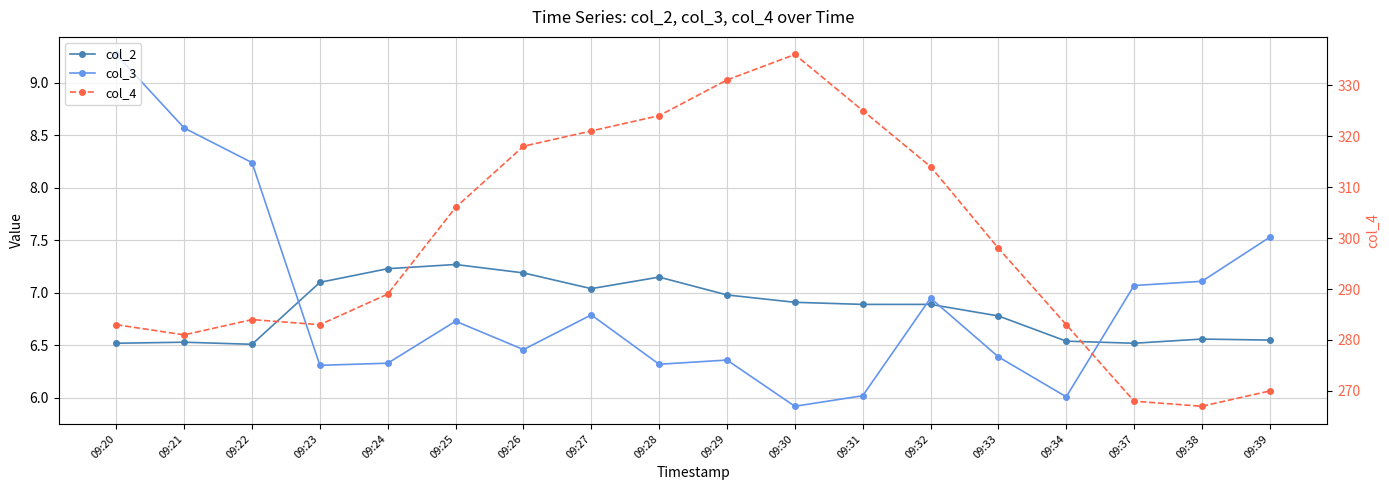

What is the maximum value shown in the chart?

336.0